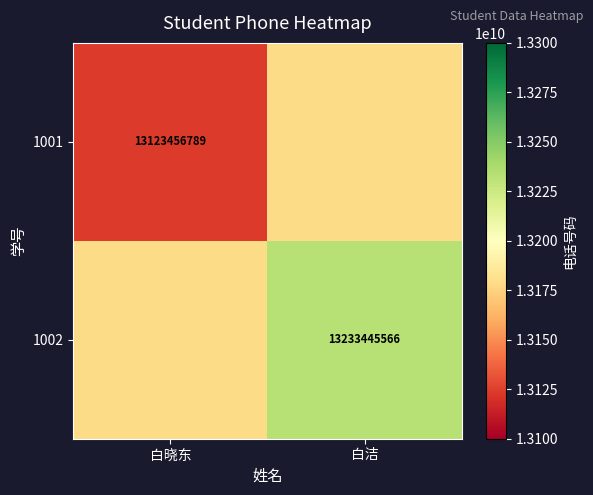

What is the spread (max minus min) of values at 白洁?

54994389